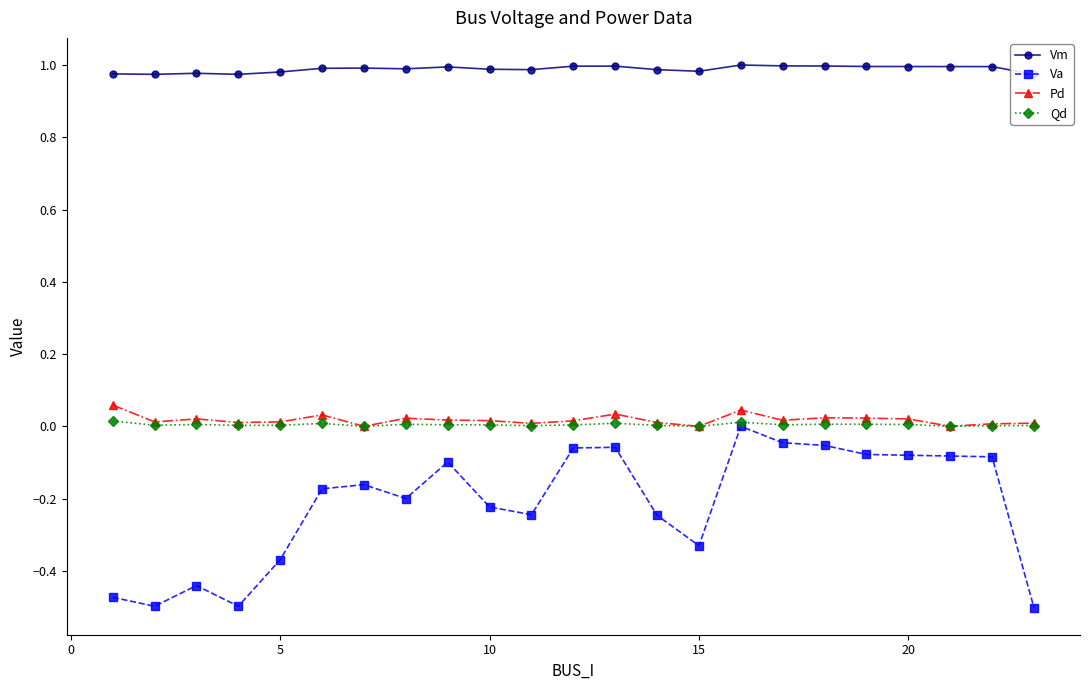

What are all the series names shown in the legend?

Vm, Va, Pd, Qd